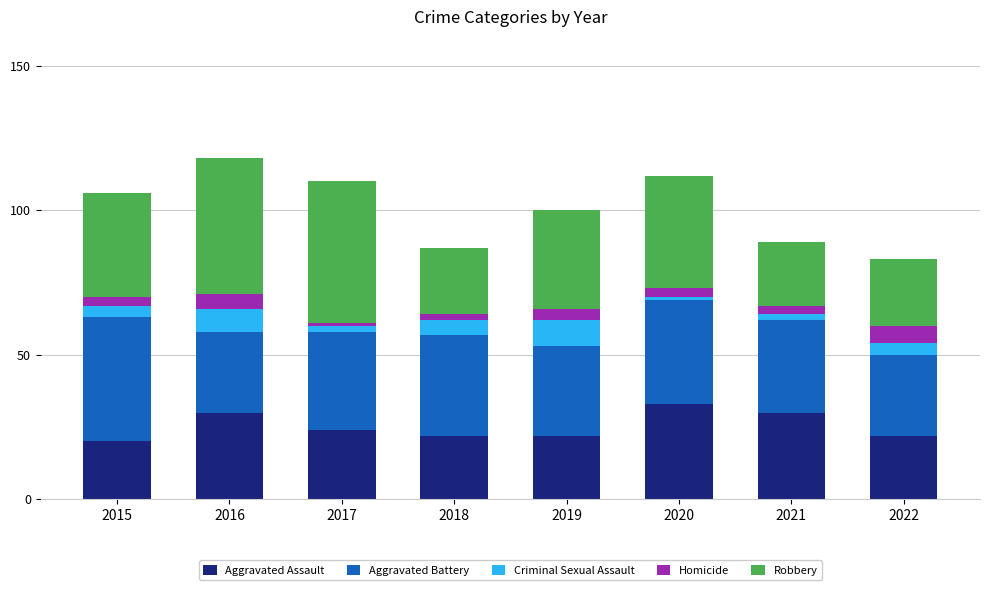

What is the difference between the second highest and minimum values in the Aggravated Assault series?

10